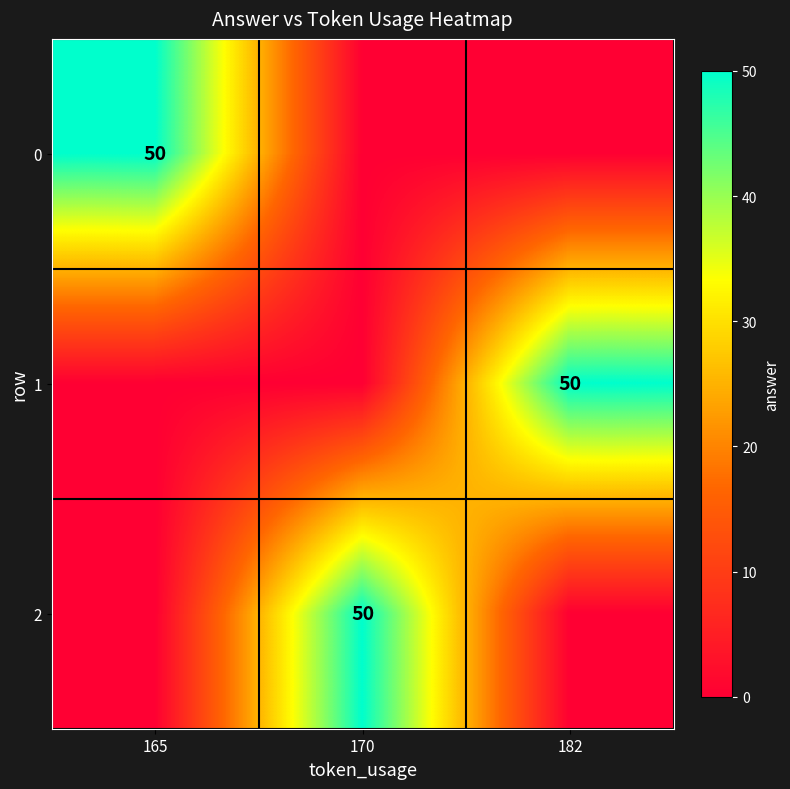

True or false: 2 has a value of 50 at 170.

True